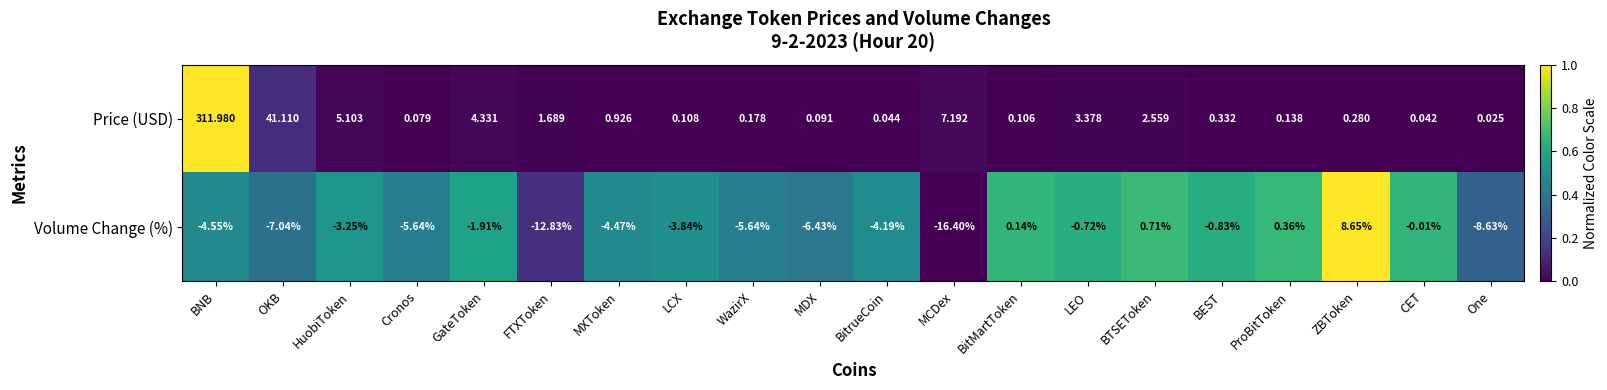

Which series has the largest total across all categories?

Price (USD)